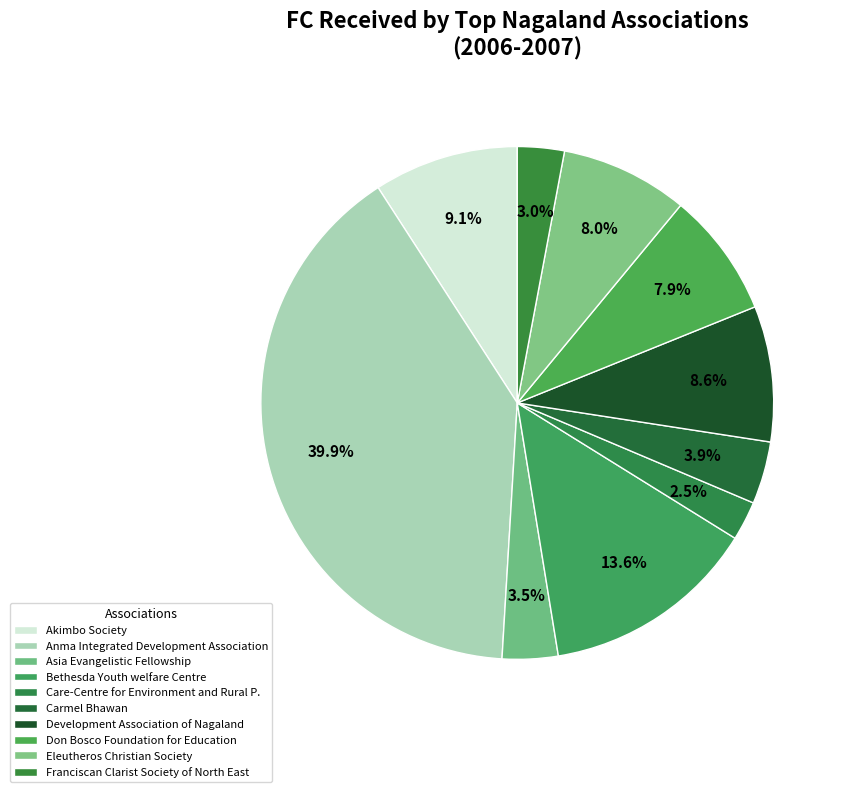

What is the smallest slice in the pie chart?

Care-Centre for Environment and Rural P.